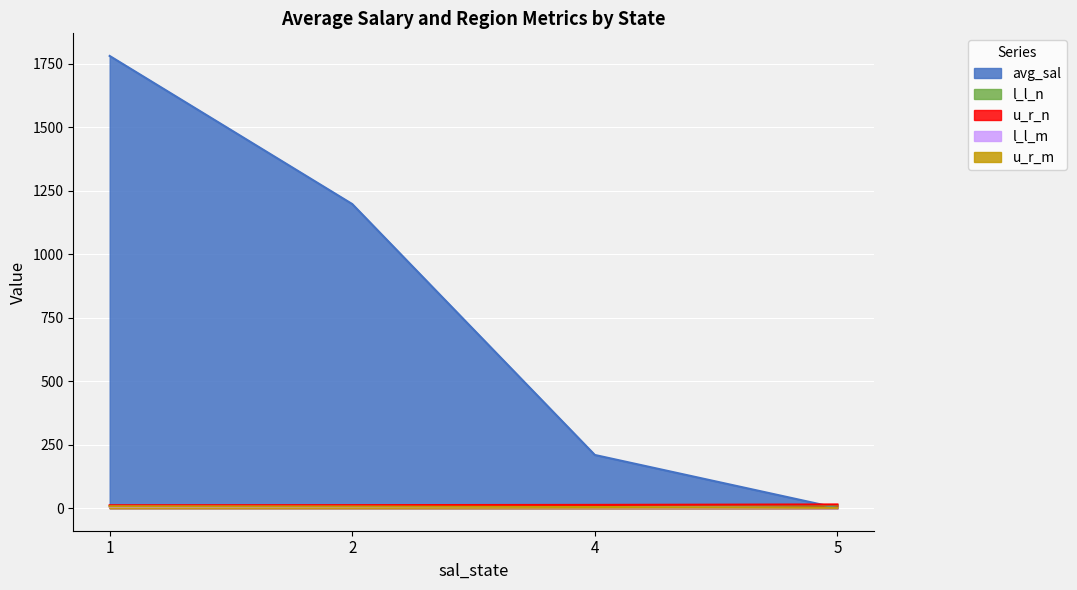

What is the greatest value displayed?

1780.1